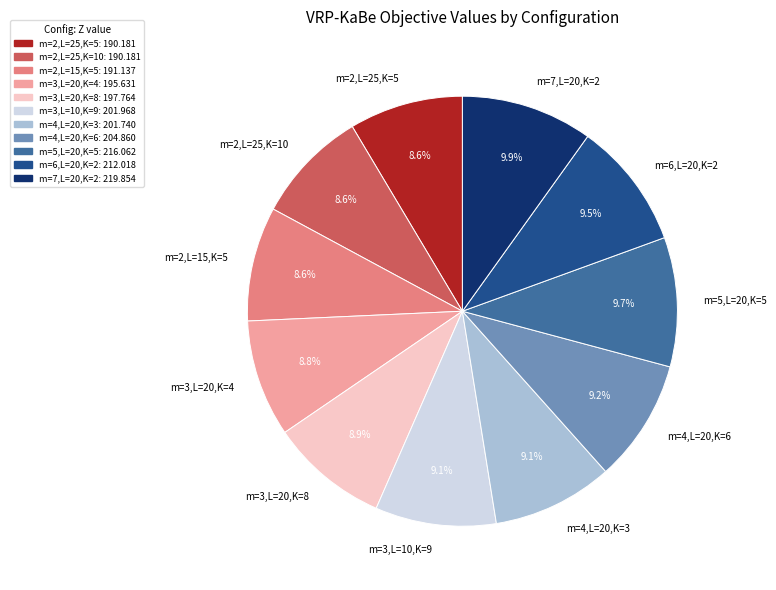

What percentage do m=3,L=10,K=9 and m=6,L=20,K=2 together represent?

18.6%